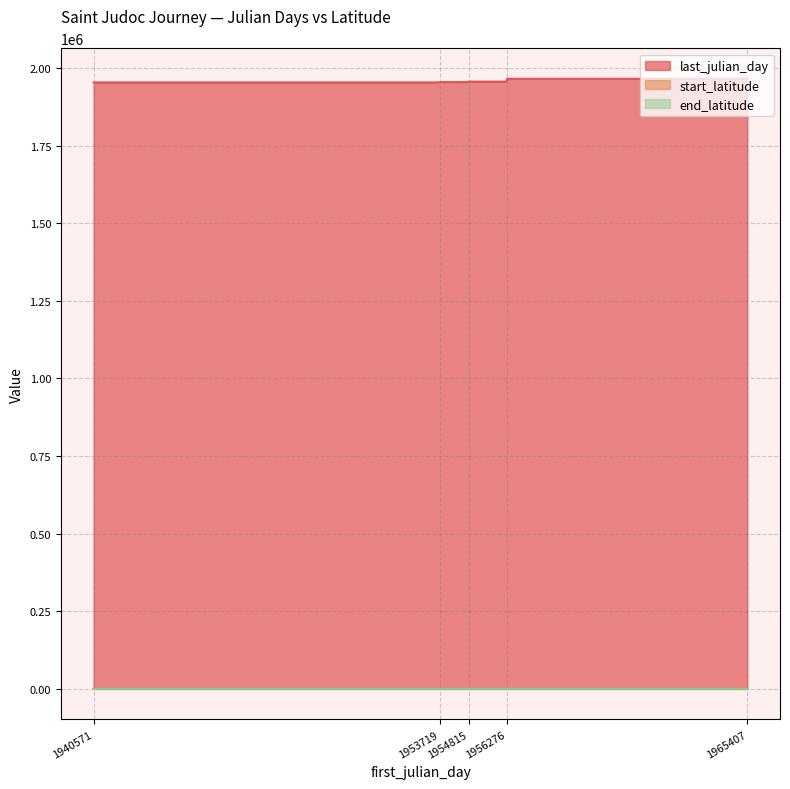

At how many categories does at least one series exceed 1001834?

9